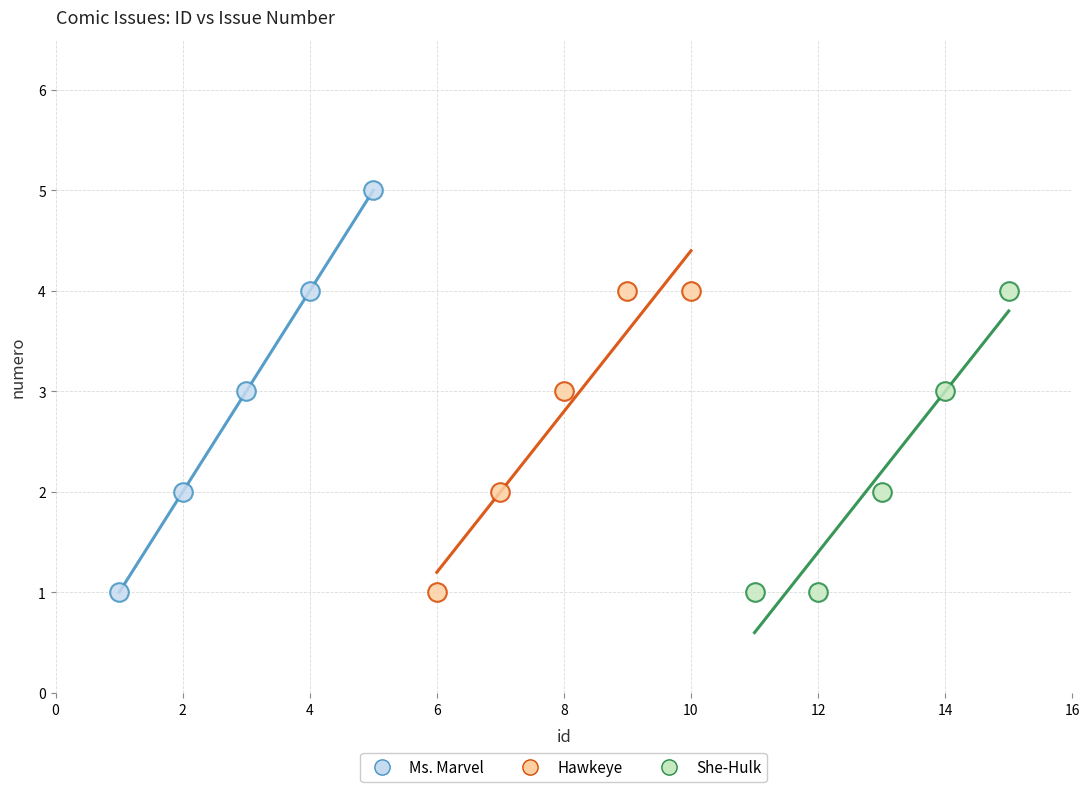

Which series contains the highest Y value?

Ms. Marvel